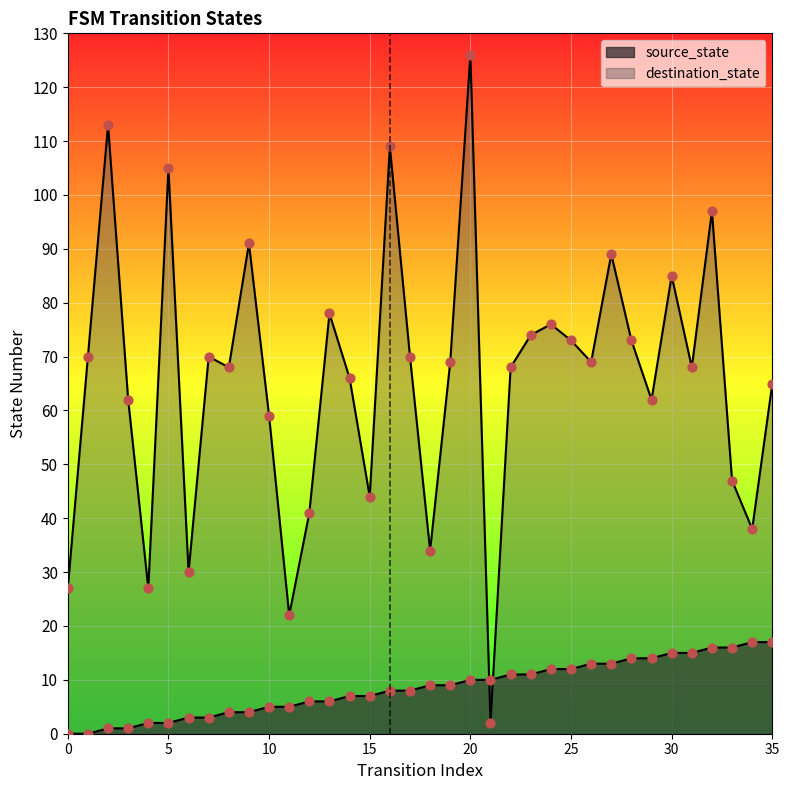

Which series contains the highest Y value?

destination_state